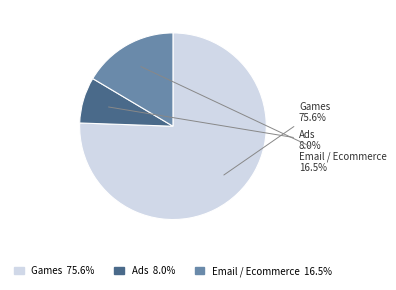

Combined, do Email / Ecommerce and Games account for over 50%?

Yes